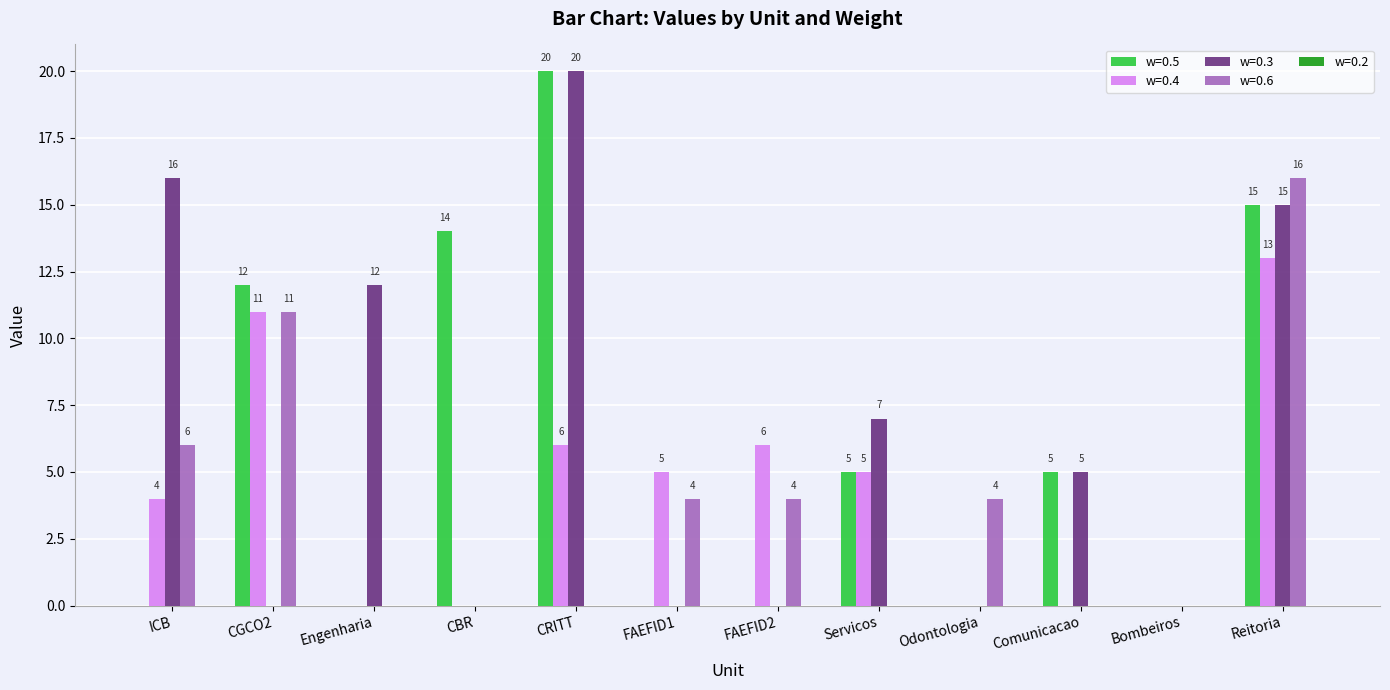

Count the number of categories in the chart.

12